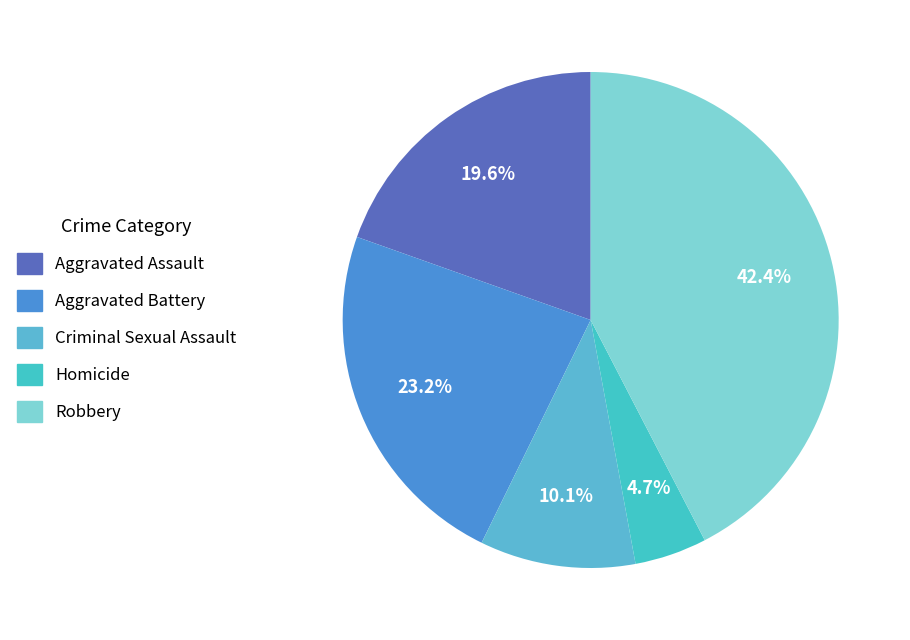

How many segments does this pie chart have?

5